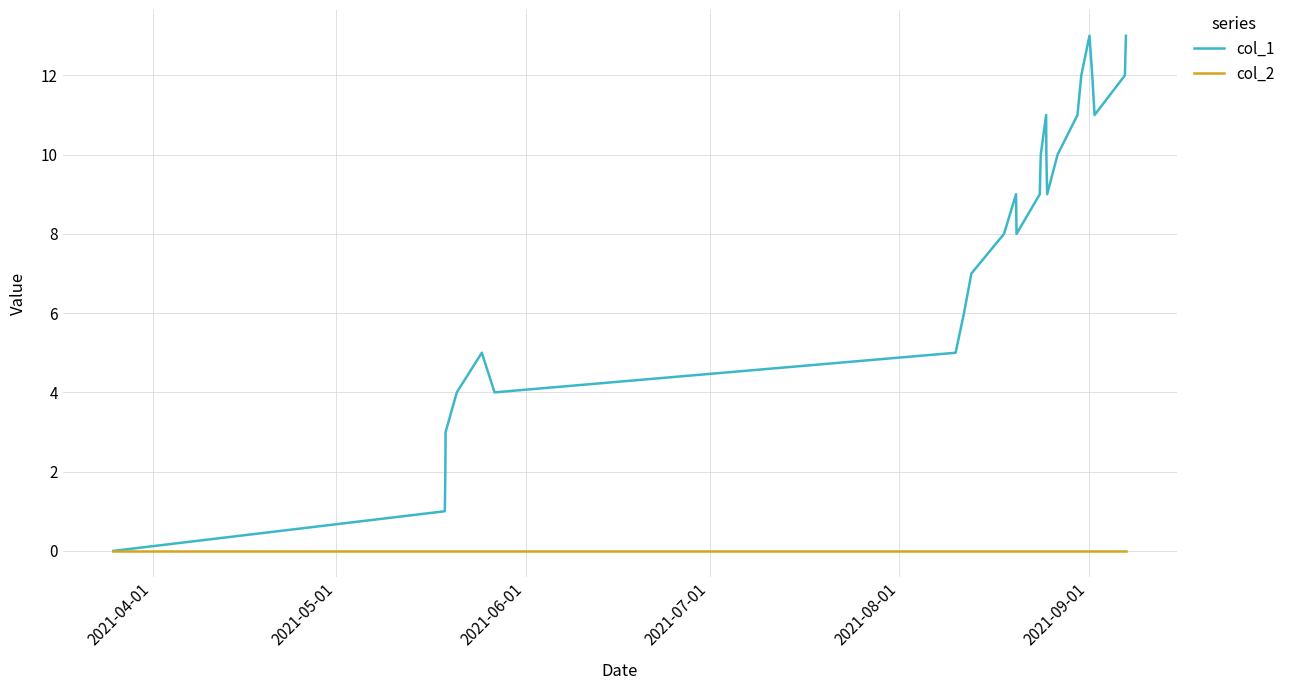

What are all the series names shown in the legend?

col_1, col_2